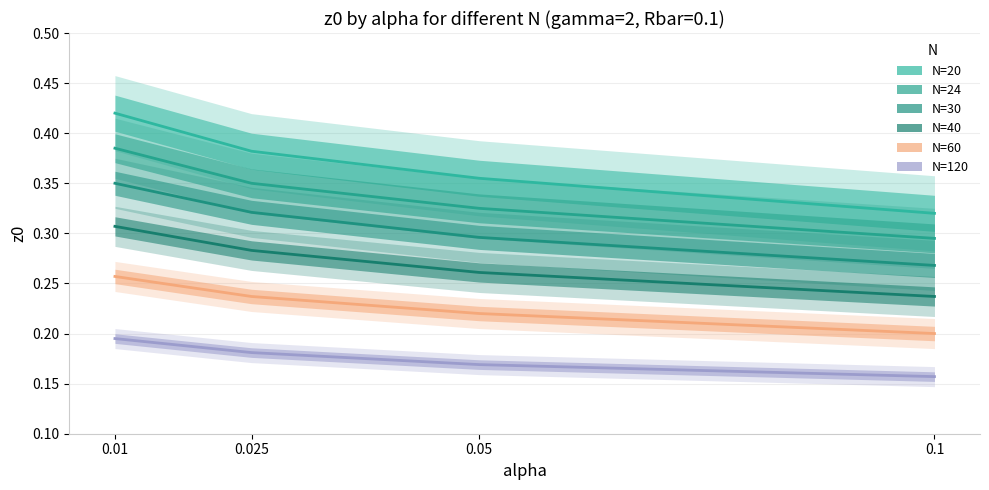

What is the value of the N=40 point at the 4th from the left?

0.2